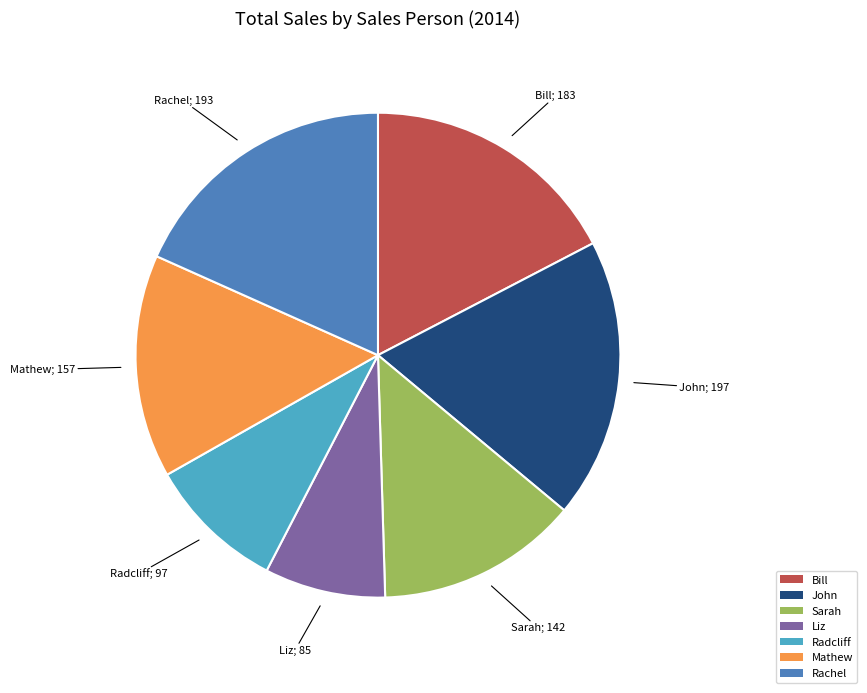

The Liz slice represents 8% of the pie. True or false?

True